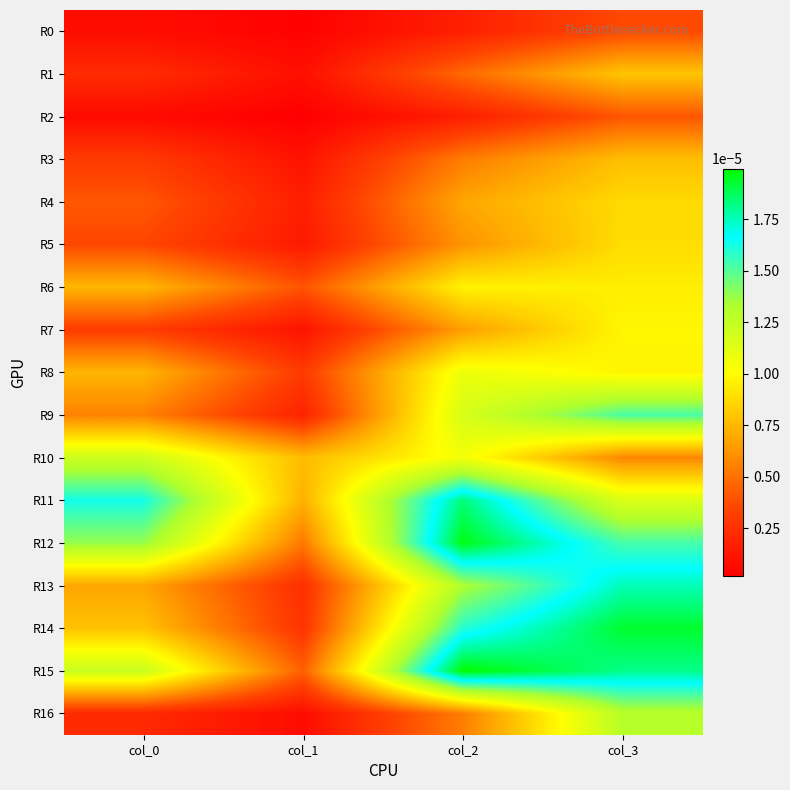

At col_0, list the series in order from largest to smallest.

R11, R12, R15, R10, R14, R6, R8, R13, R9, R4, R5, R7, R3, R1, R16, R0, R2